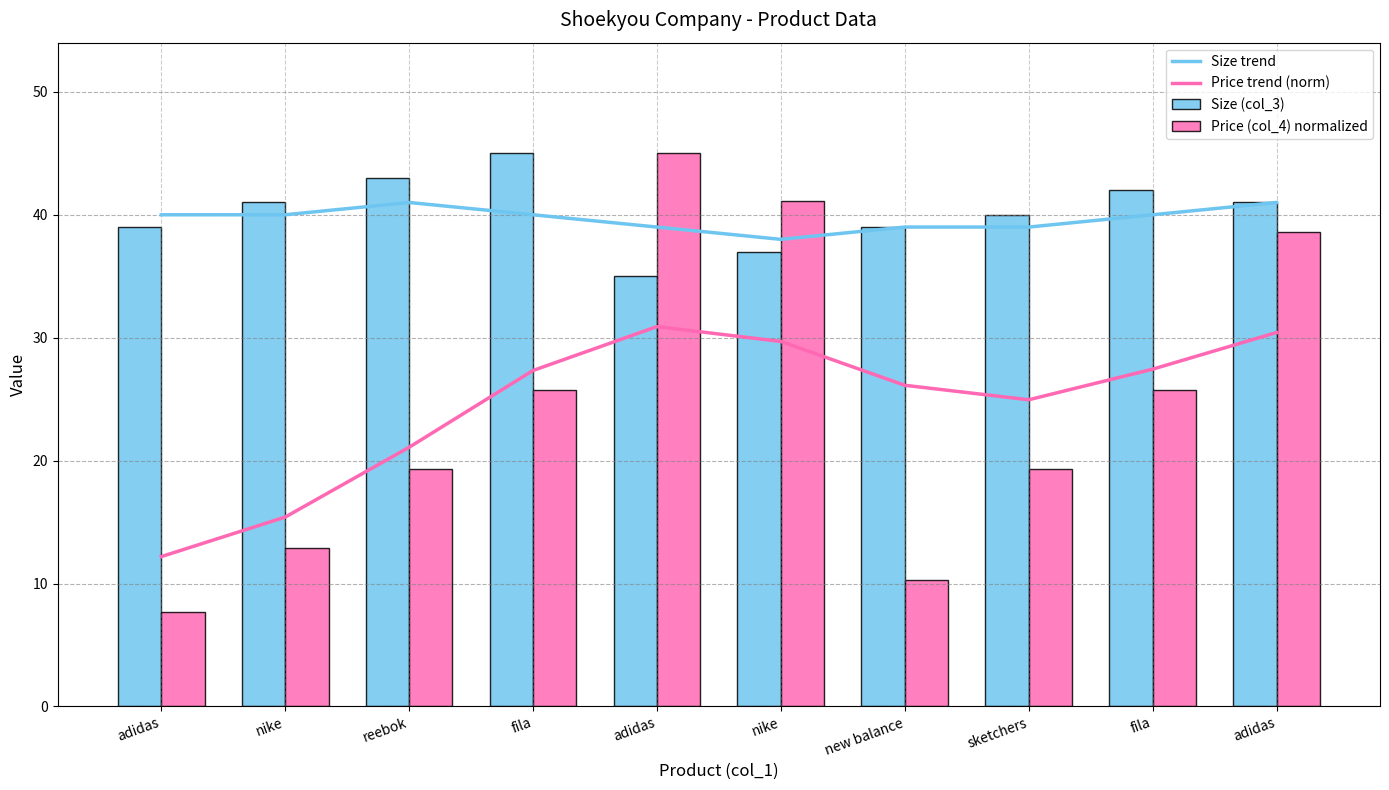

How many groups of bars are there?

10